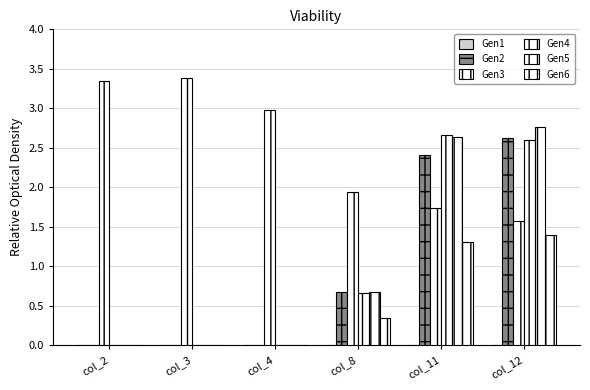

How many categories are shown in the chart?

6